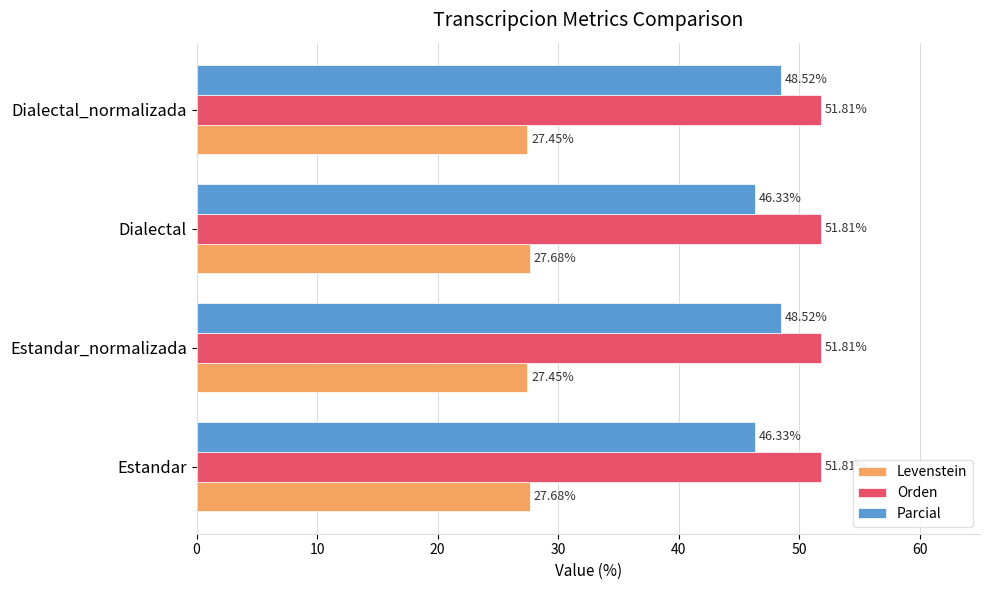

What is the maximum value for Levenstein?

27.7